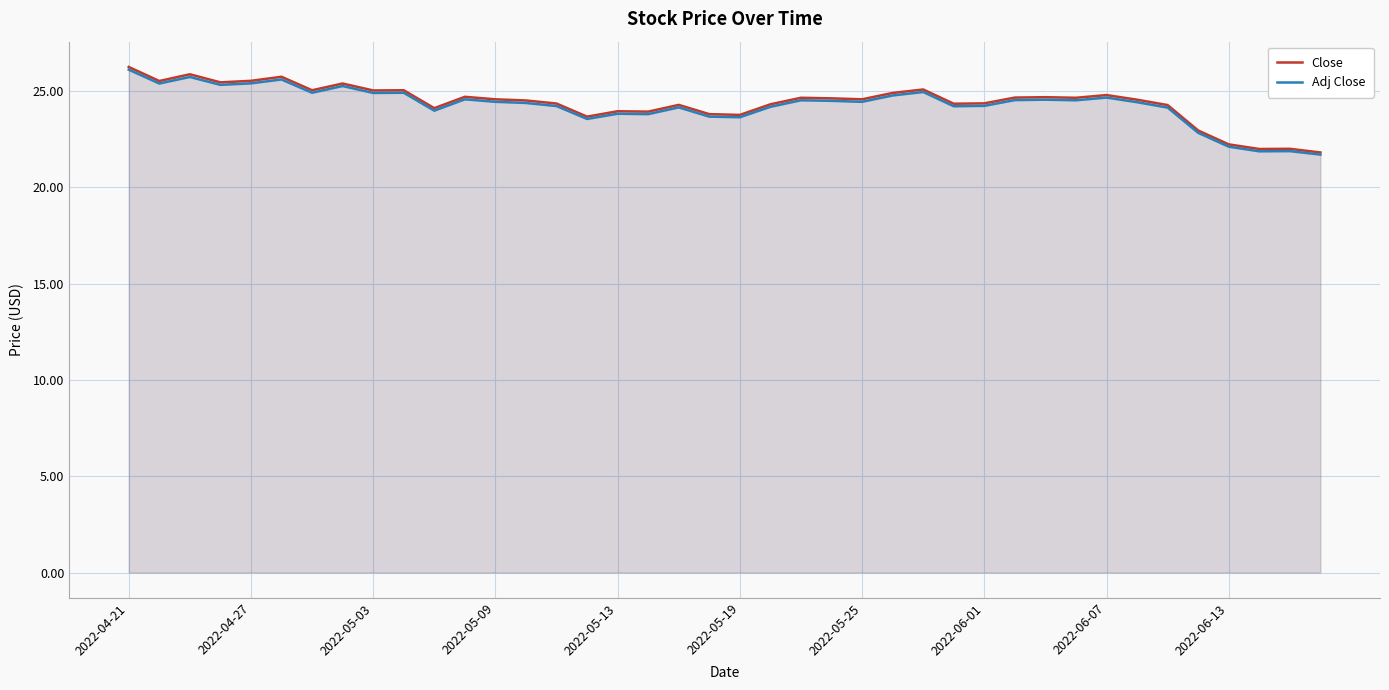

What is the lowest value of the Close series?

21.8